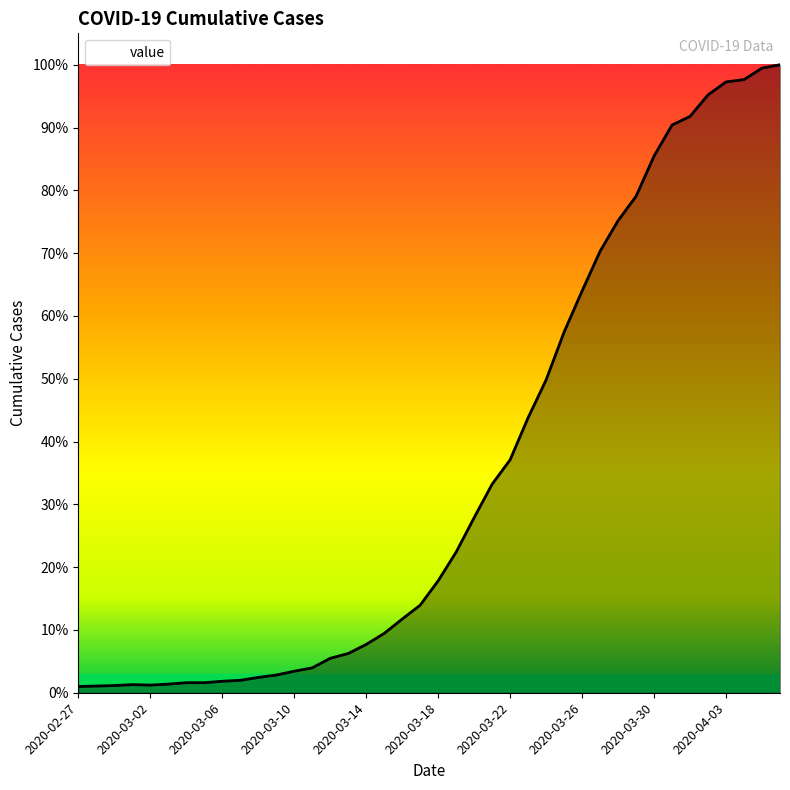

Does the chart display data point markers on the line(s)?

No